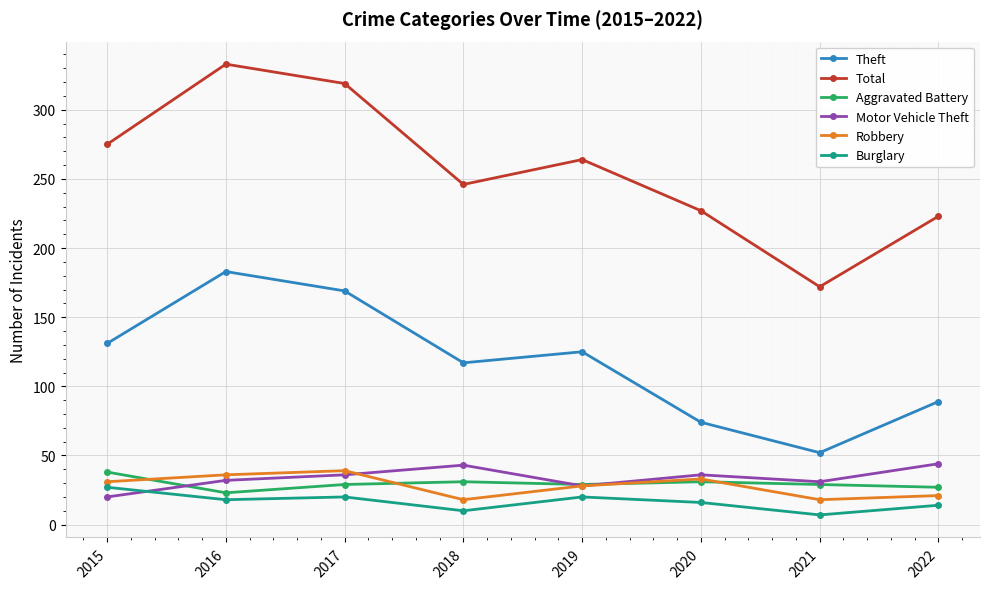

What value does the Burglary series have at 2022, to the nearest 10?

10